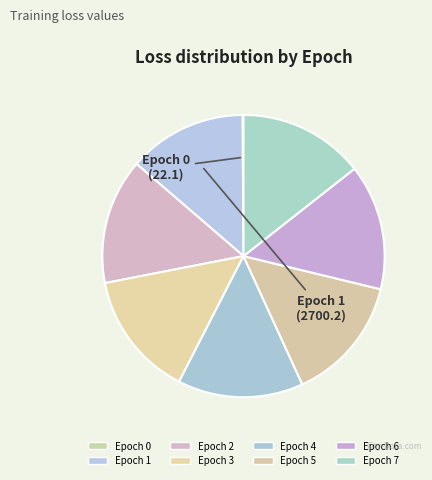

How many segments does this pie chart have?

8